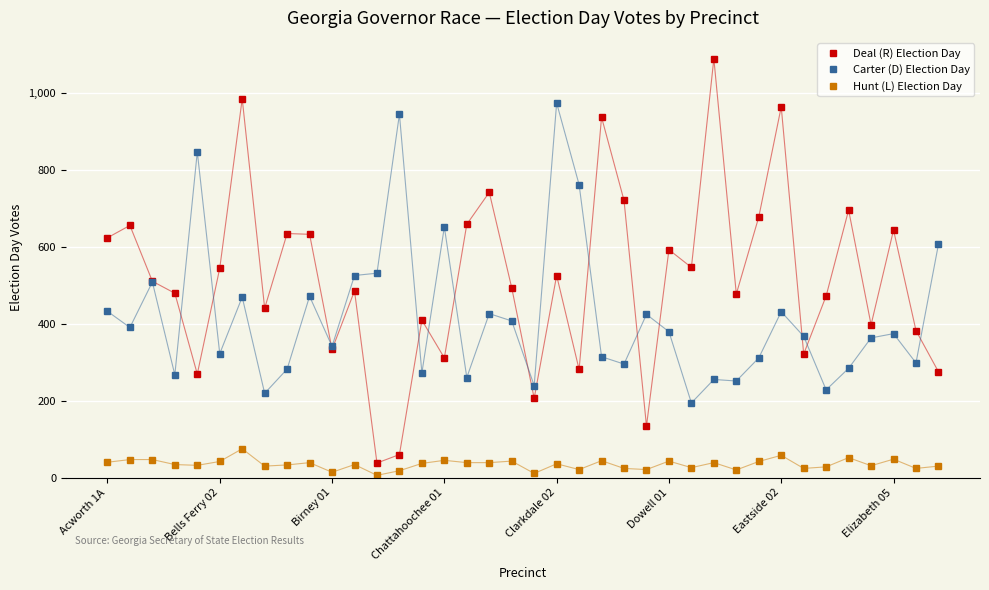

In Deal (R) Election Day, how many points are higher than both neighbors (excluding endpoints)?

13